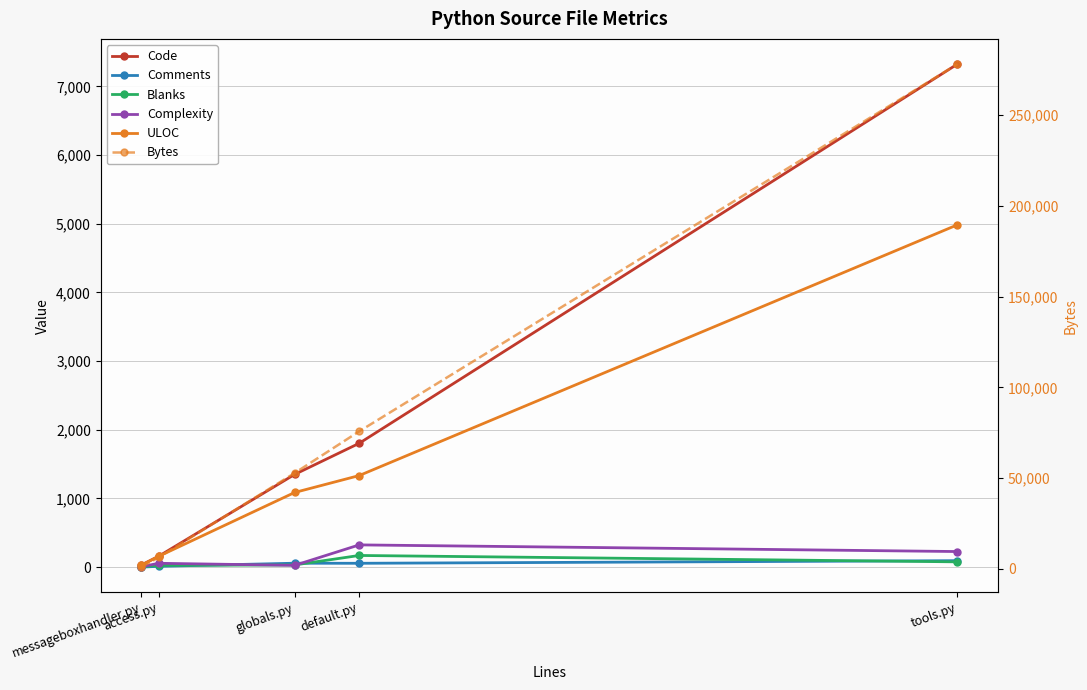

Reading left to right, what are all the values shown in this chart?

Code: 32	158	1350	1804	7327
Comments: 0	12	57	56	94
Blanks: 7	26	32	170	77
Complexity: 6	56	26	324	227
ULOC: 28	157	1087	1334	4986
Bytes: 986	6331	52798	75807	278155